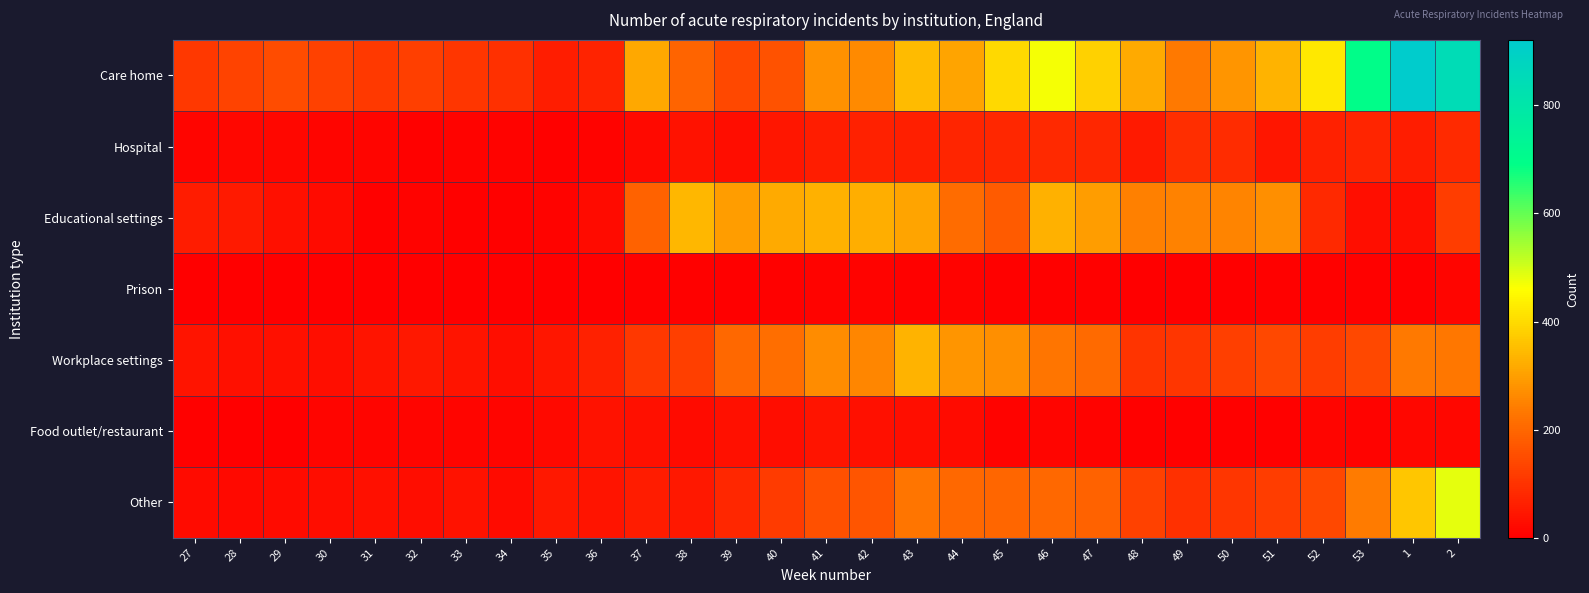

What is the maximum value shown in the chart?

921